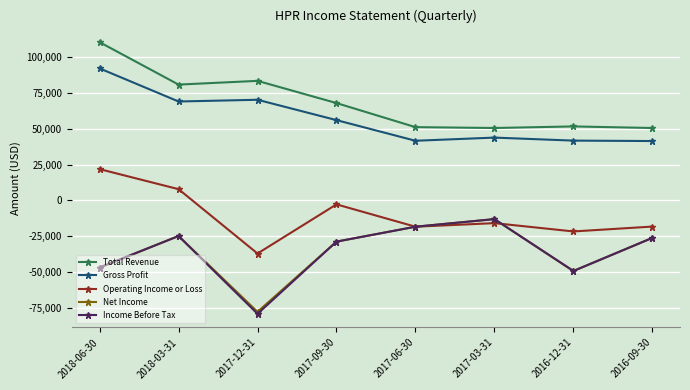

At which category does the chart reach its peak across all series?

2018-06-30